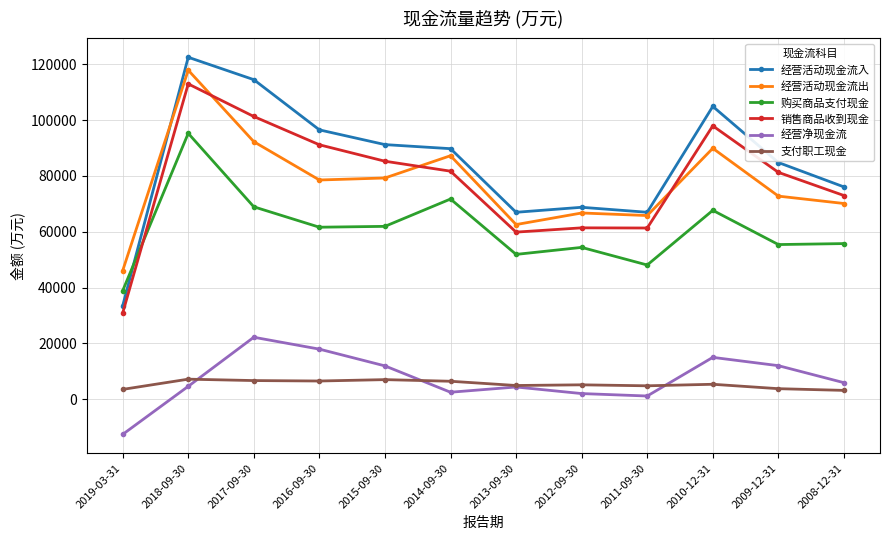

True or false: 支付职工现金 and 购买商品支付现金 cross at least once.

False